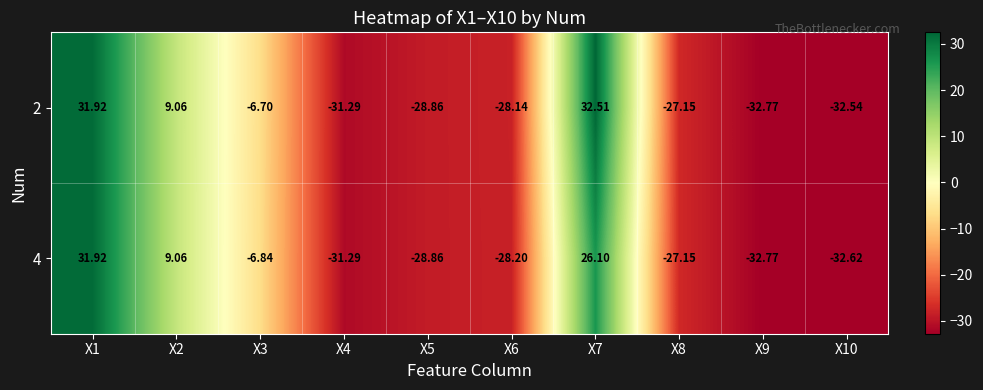

How many negative values does the 4 series have?

7